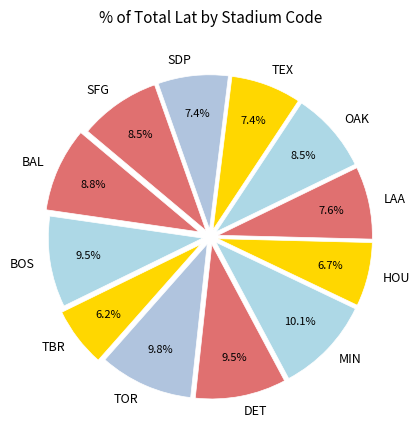

Is it true that MIN is 19% of the pie?

False